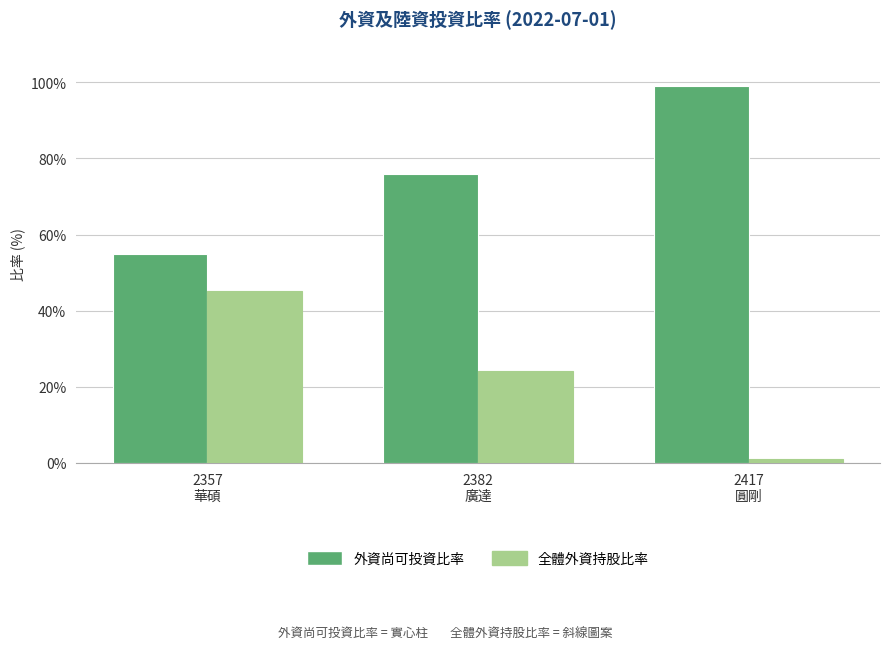

Rank the series at 2357
華碩 from highest to lowest value.

外資尚可投資比率, 全體外資持股比率